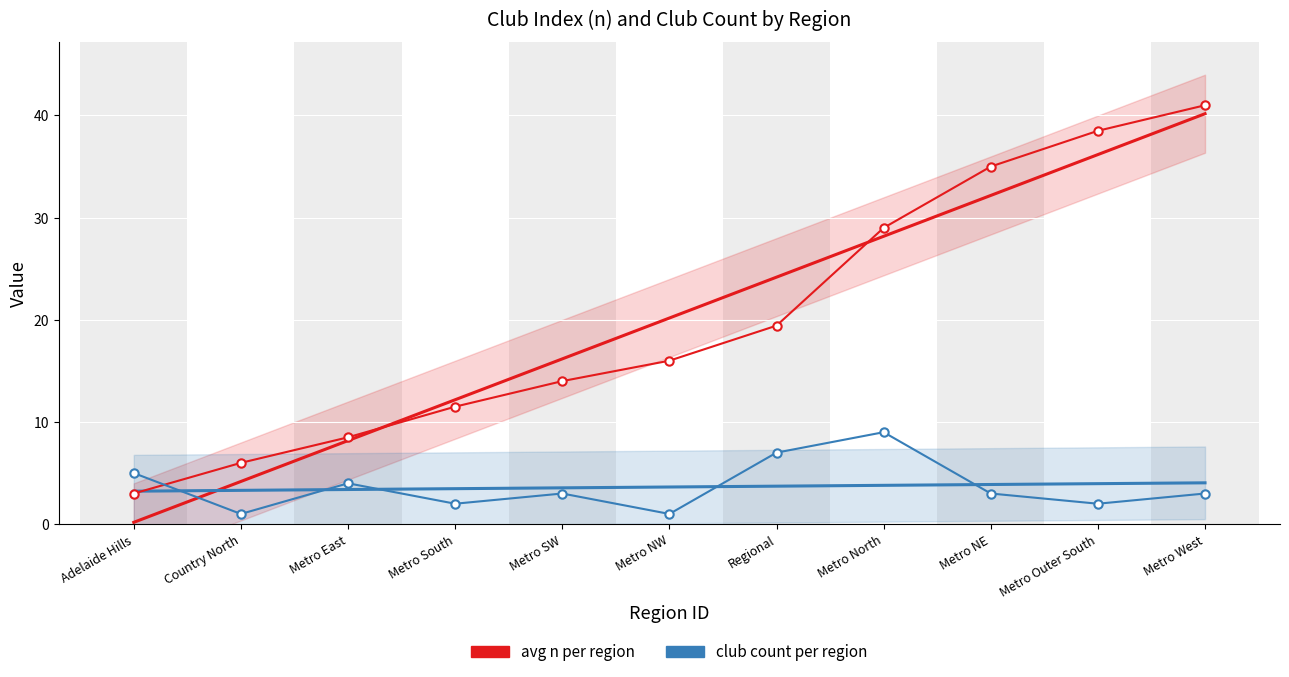

How many data points does each series have?

11